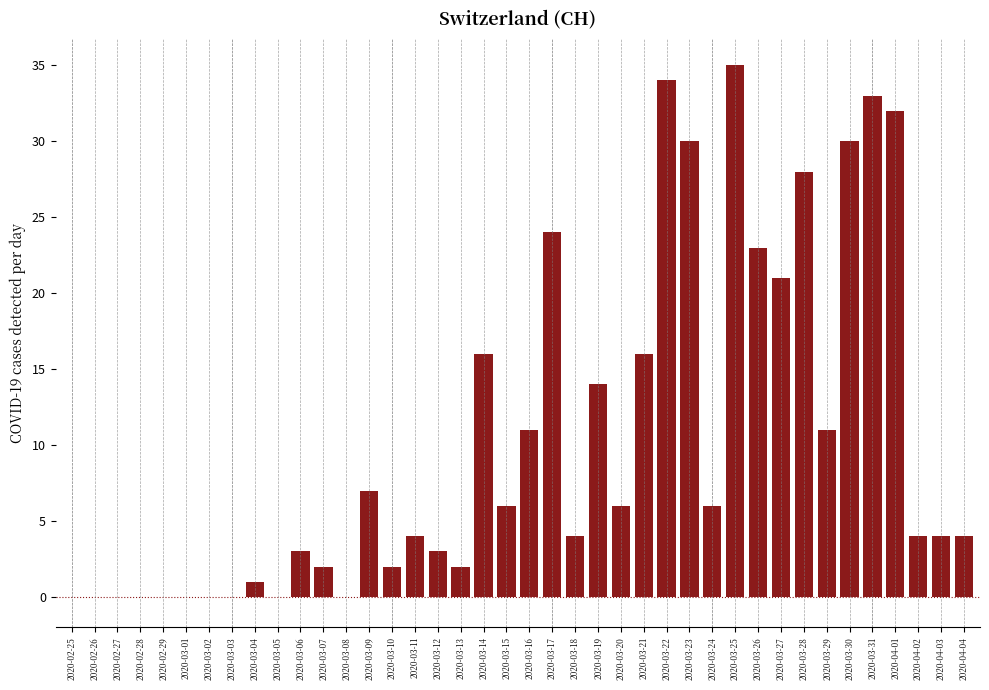

At which category does the chart reach its peak across all series?

2020-03-25